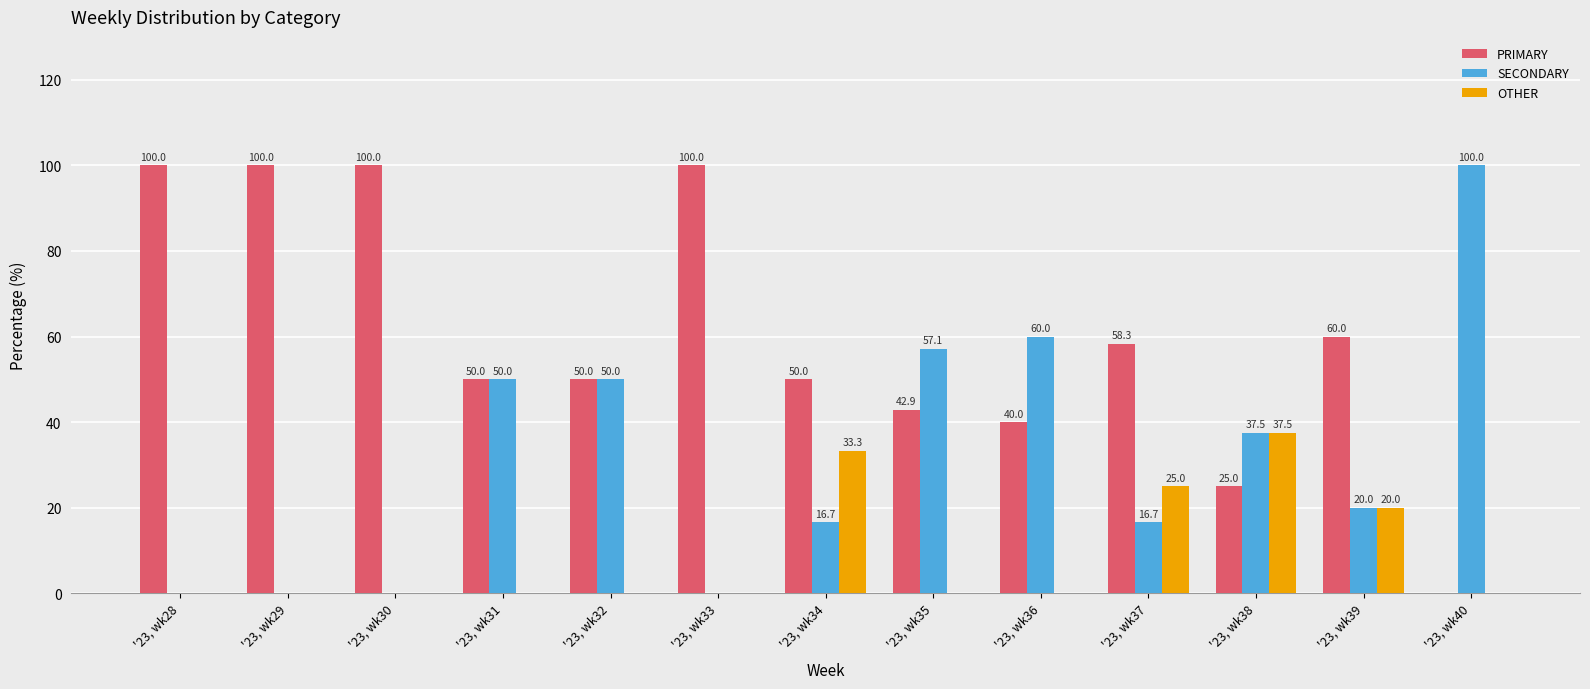

The value of SECONDARY at '23, wk31 is 16.3. True or false?

False